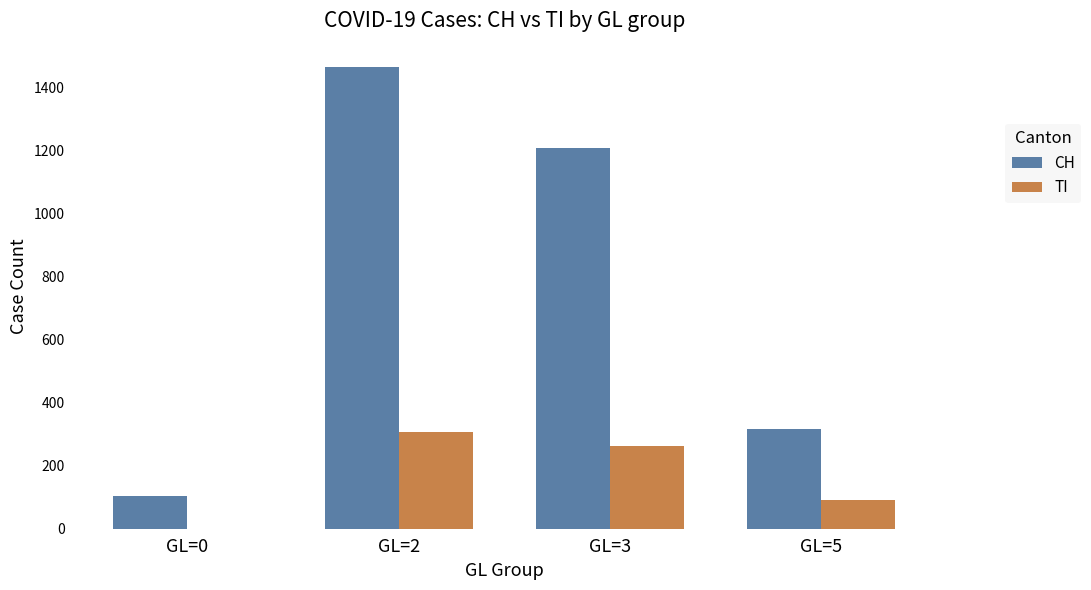

What is the maximum value for TI?

306